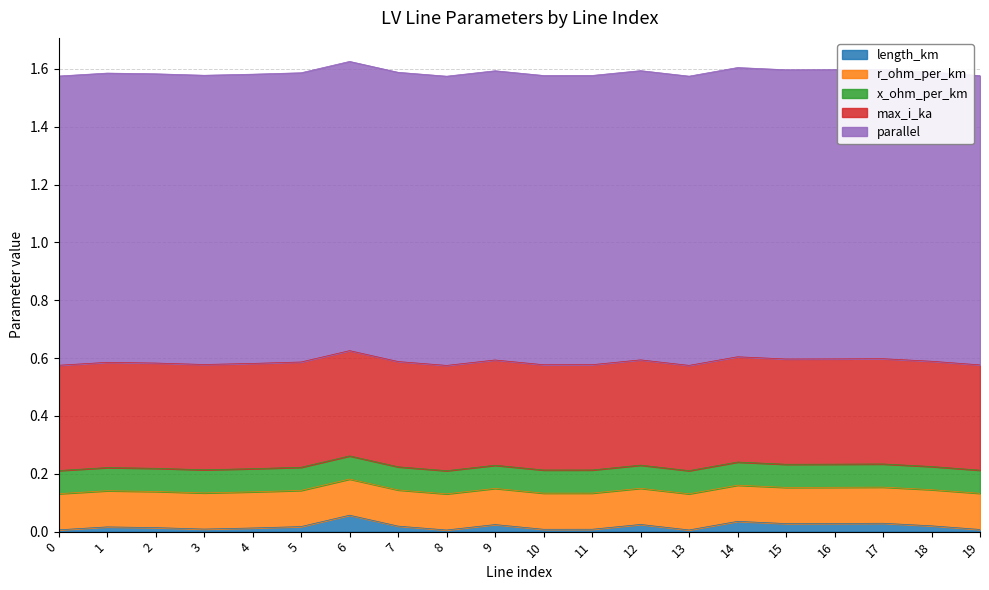

True or false: length_km has a value of 0.0 at 11.

True